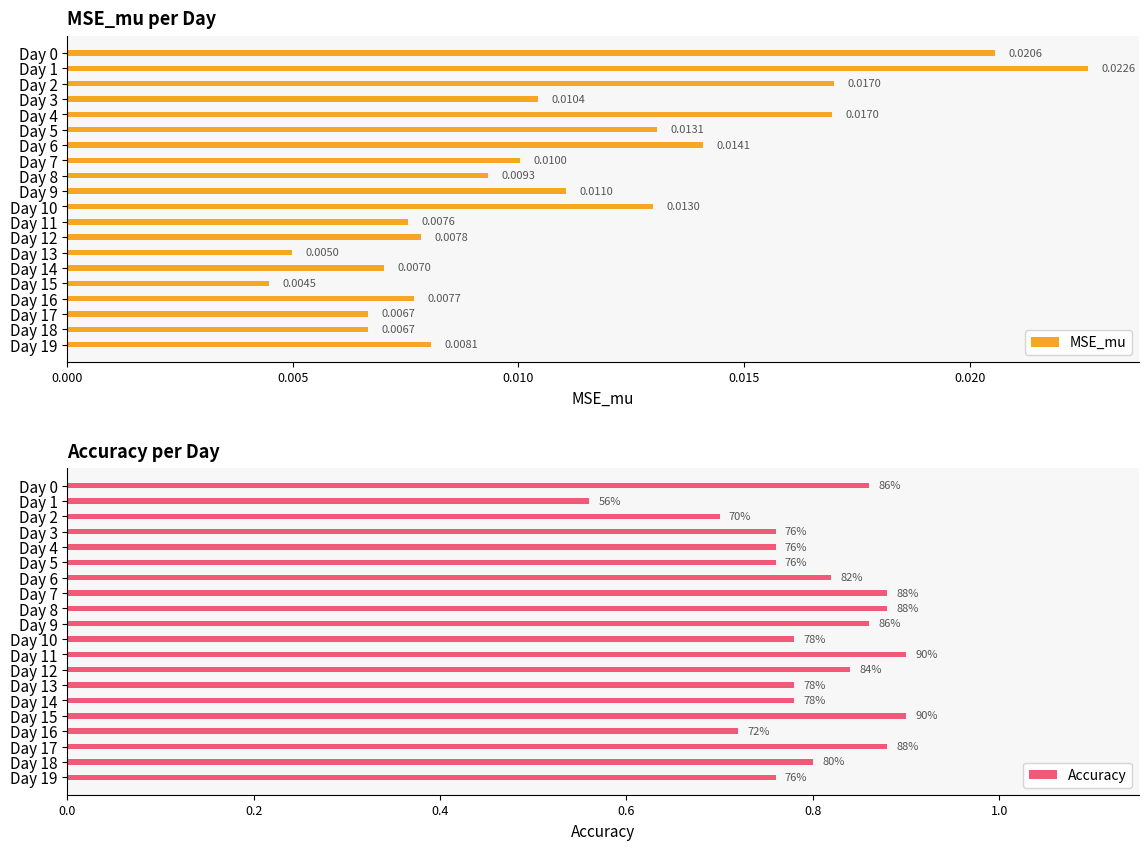

What is the label of the 10th bar from the right?

10